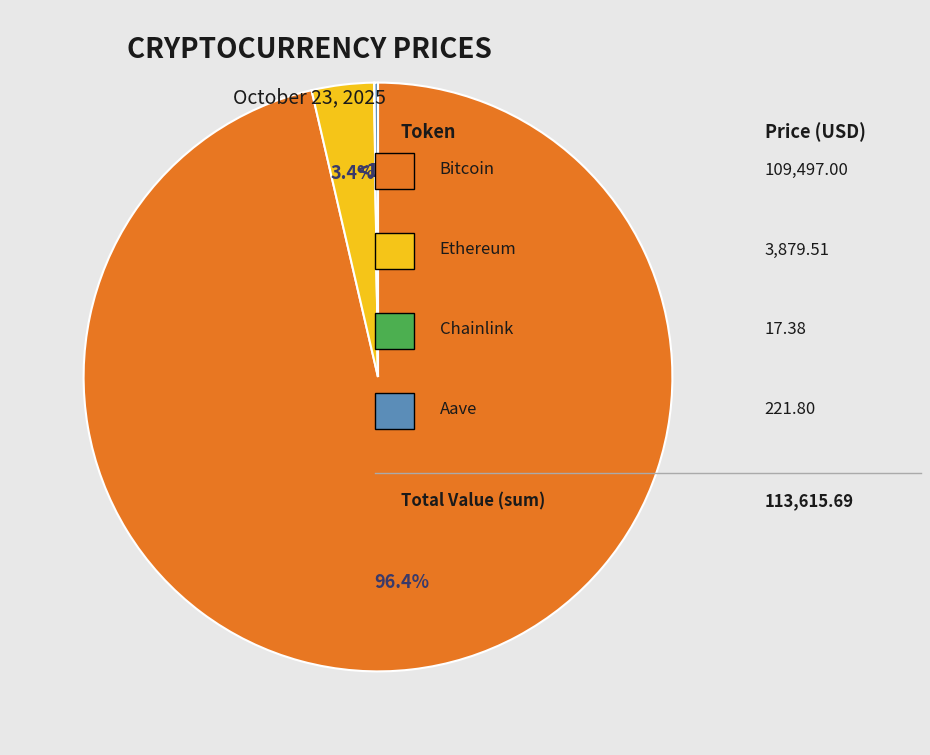

What is the smallest slice in the pie chart?

Chainlink